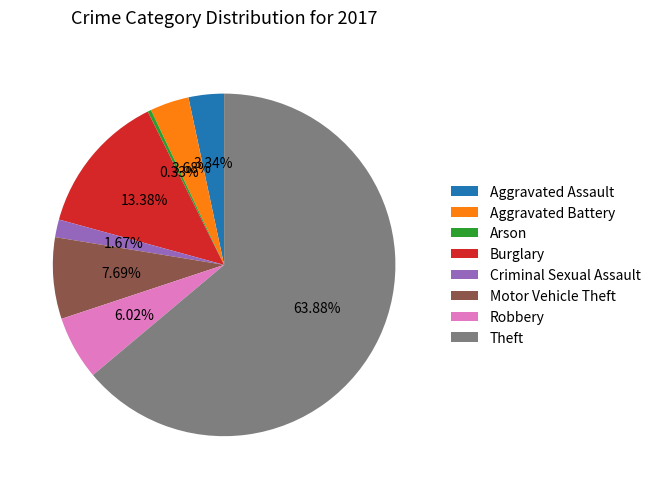

Combined, do Burglary and Aggravated Assault account for over 50%?

No